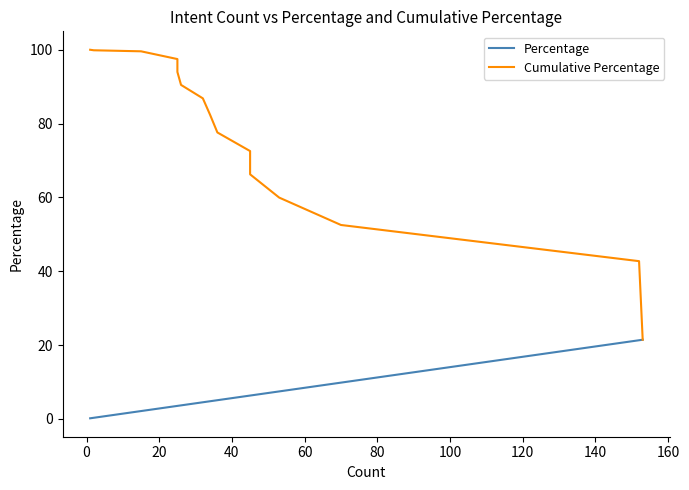

What is the highest value of the Percentage series?

21.4